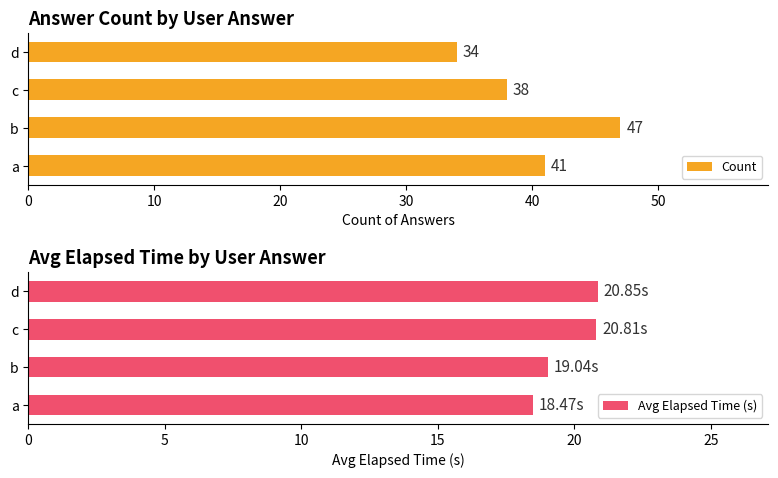

Count the Count values in the range 38 to 47.

3